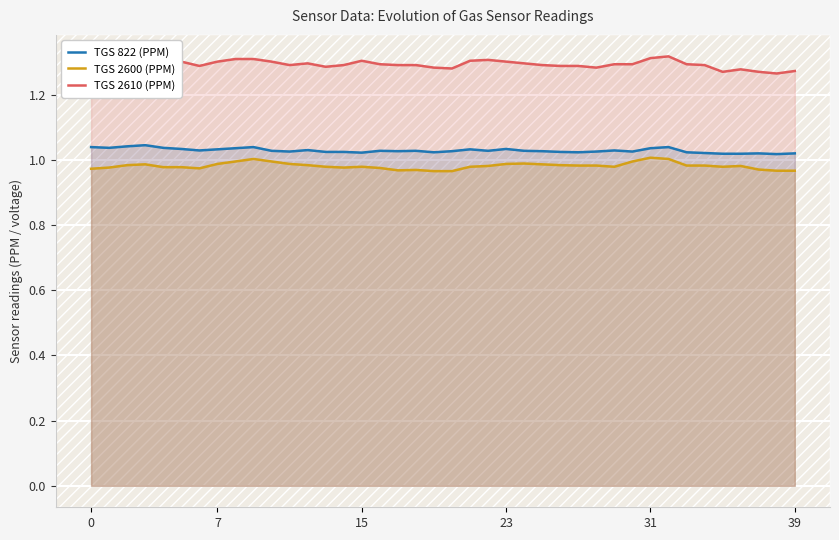

True or false: TGS 822 (PPM) has a value of 1.4 at 27.

False